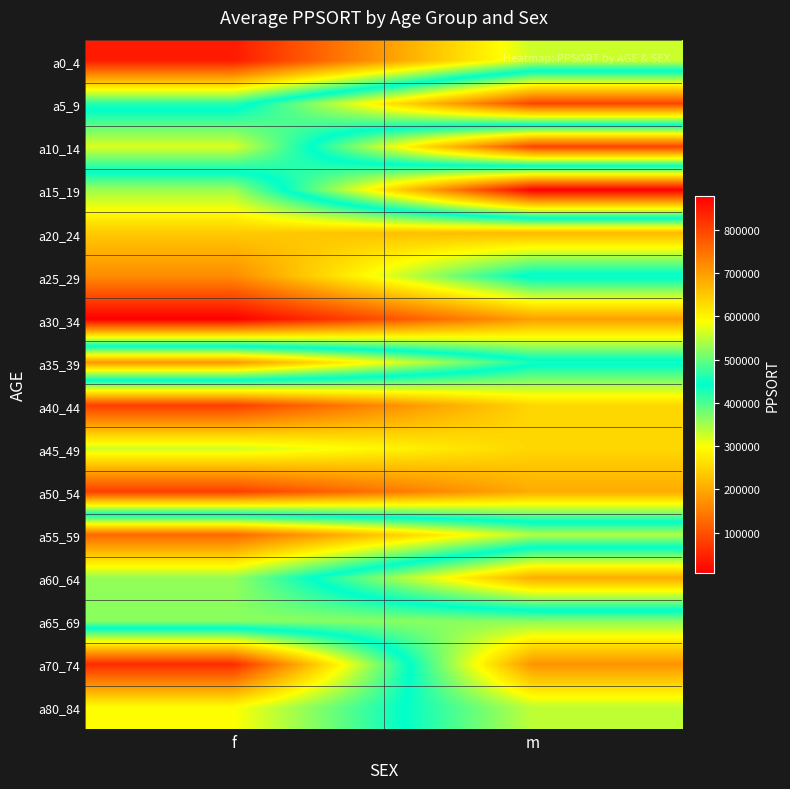

Which category has the lowest value across all series?

m